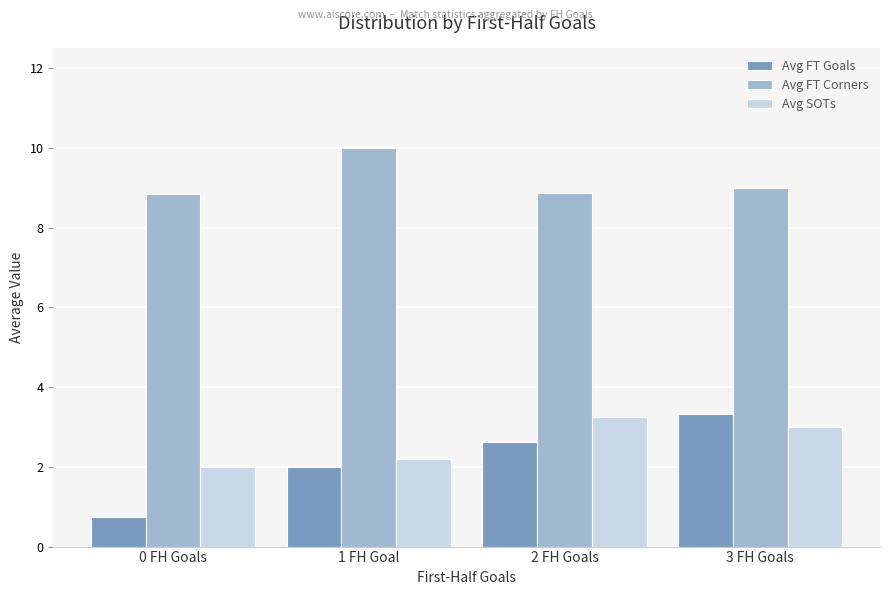

At how many categories does at least one series exceed 4?

4